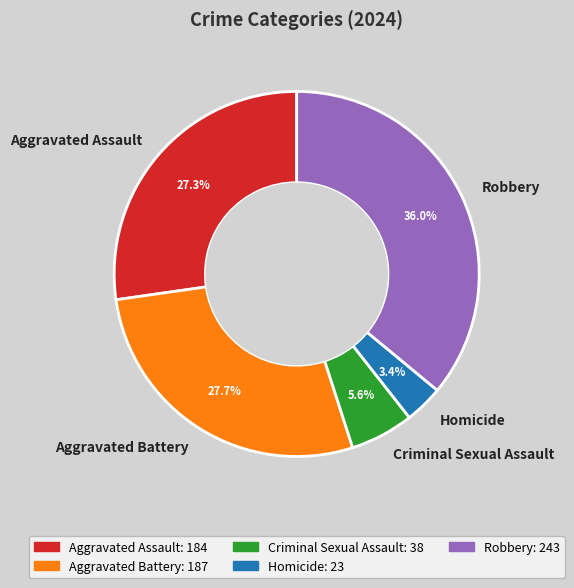

To the nearest percent, what is the difference between the Homicide and Aggravated Assault slice percentages?

24%